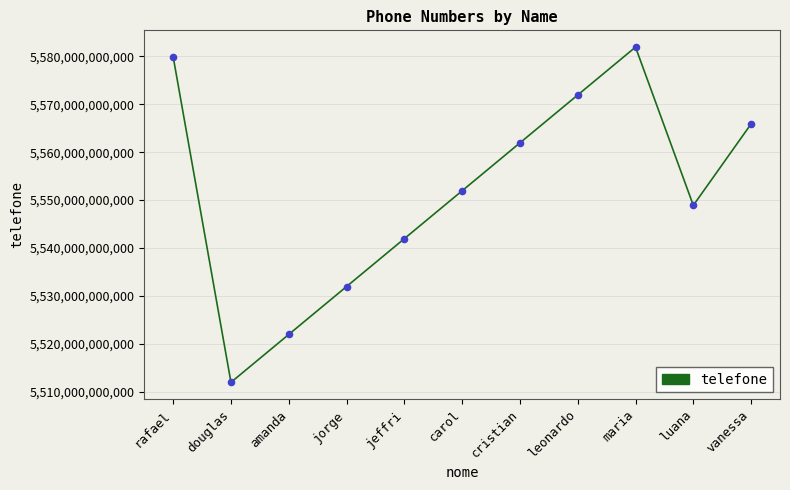

Between maria and jorge, which is larger?

maria